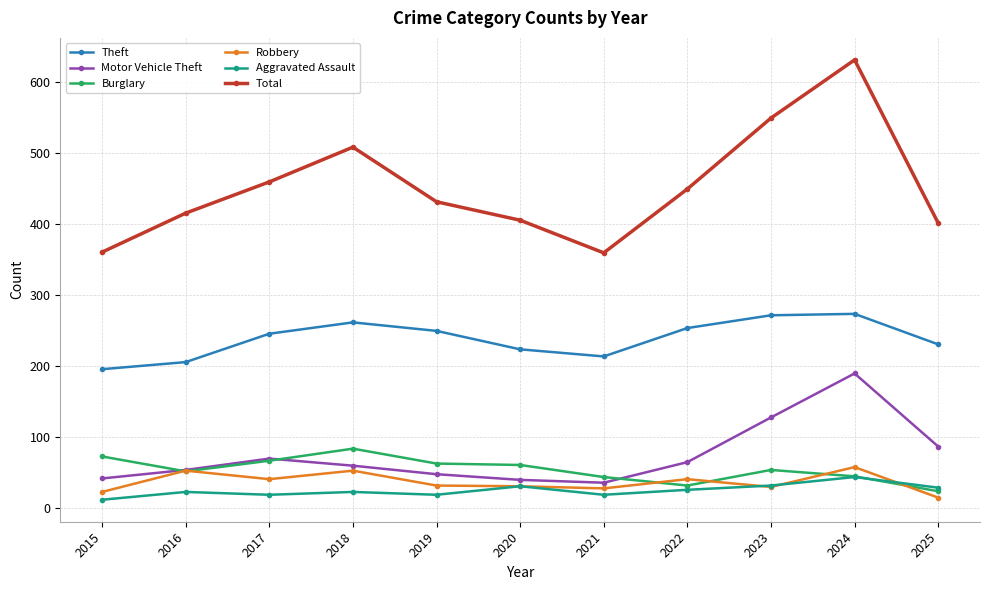

What is the highest value of the Aggravated Assault series?

43